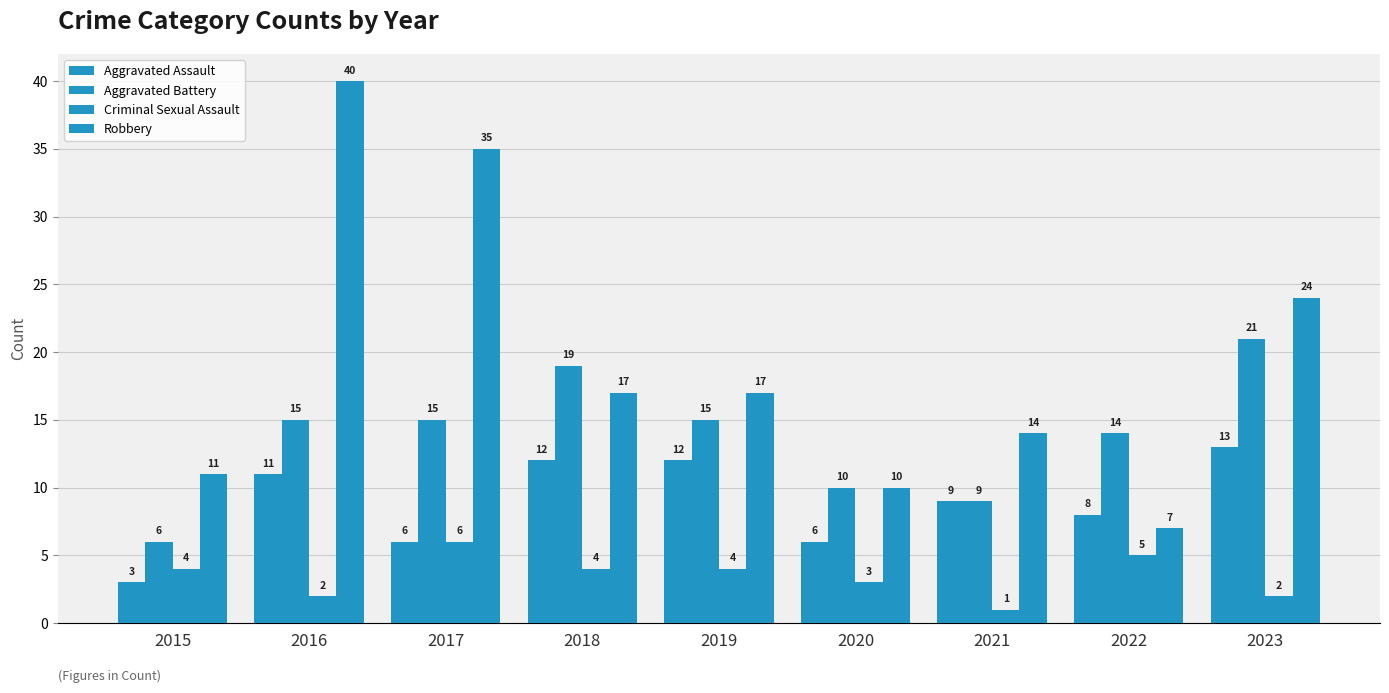

List the series in order of their overall mean, lowest first.

Criminal Sexual Assault, Aggravated Assault, Aggravated Battery, Robbery